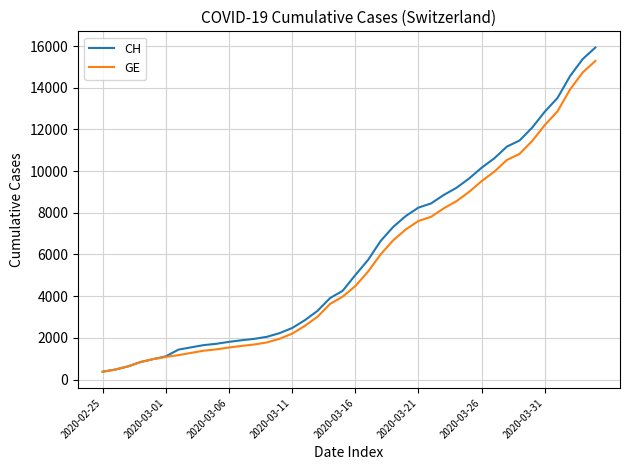

What is the smallest value displayed?

375